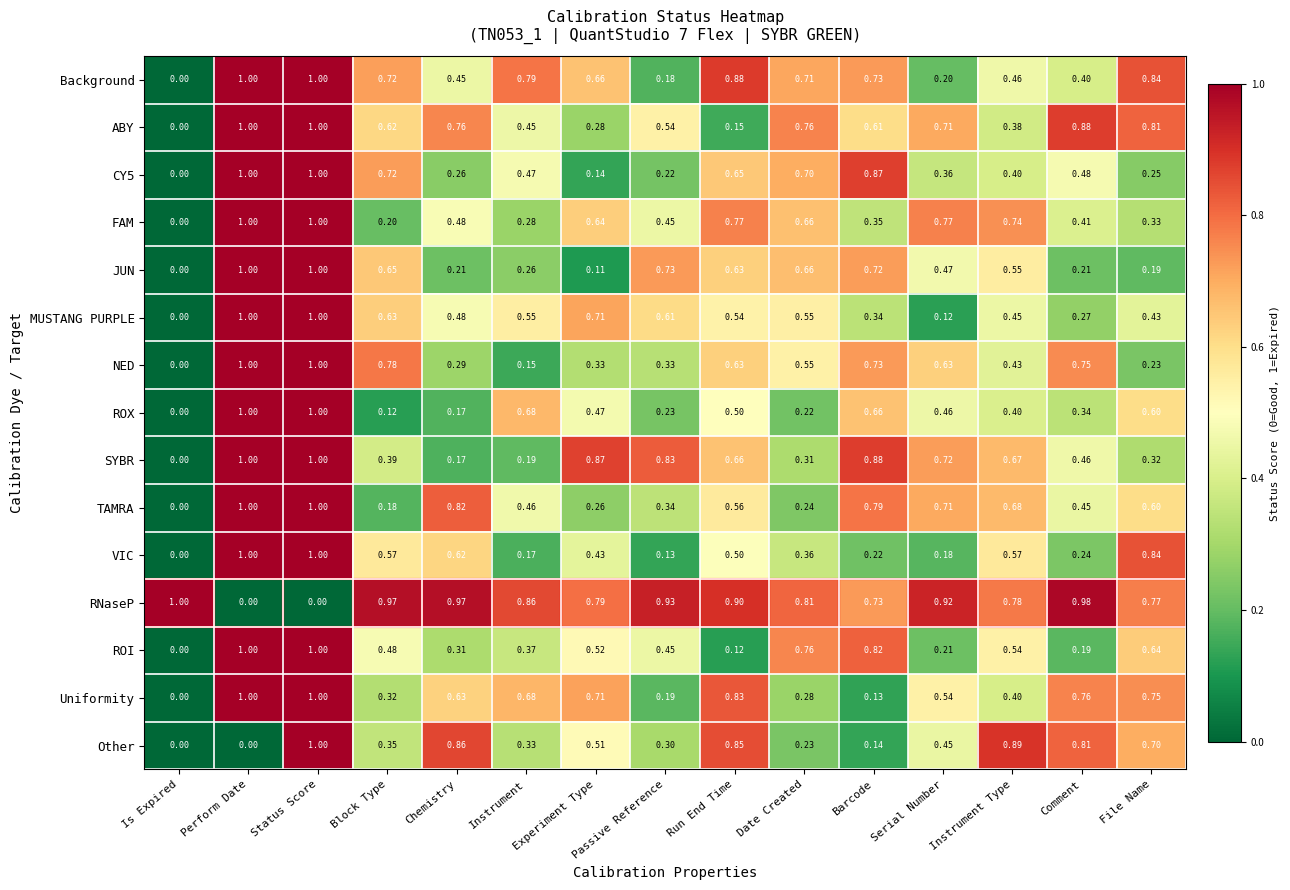

Which series changed the most between Perform Date and File Name?

JUN